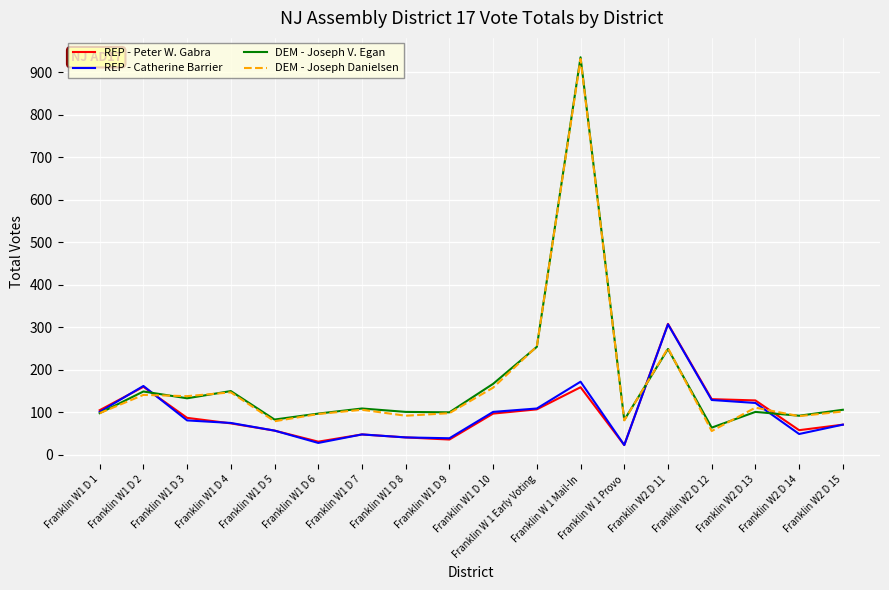

What is the difference between the highest and lowest values at Franklin W1 D 10?

70